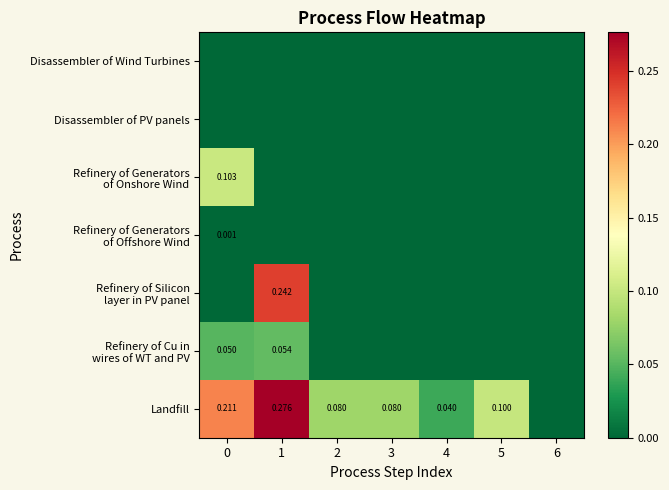

What is the greatest value displayed?

0.3